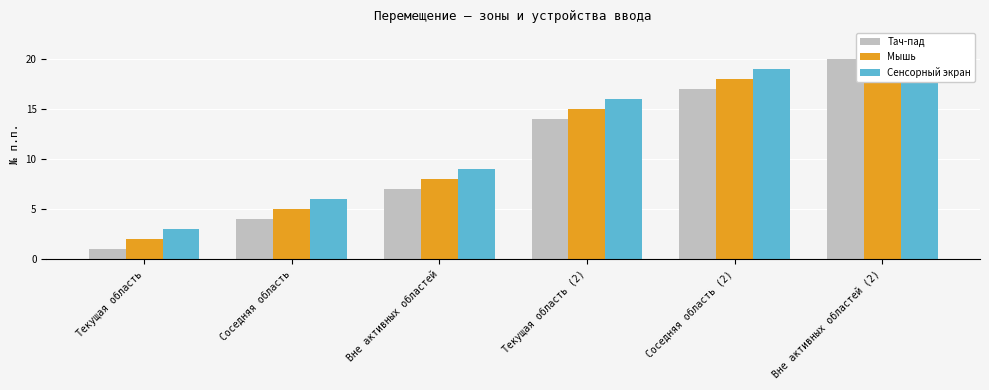

What is the difference between the second highest and second lowest values in the Тач-пад series?

13